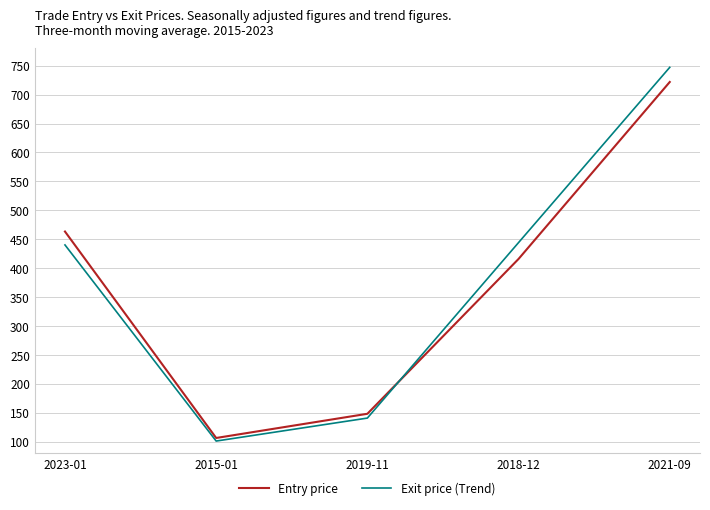

What is the difference between the Exit price (Trend) values at 2023-01 and 2015-01?

339.0